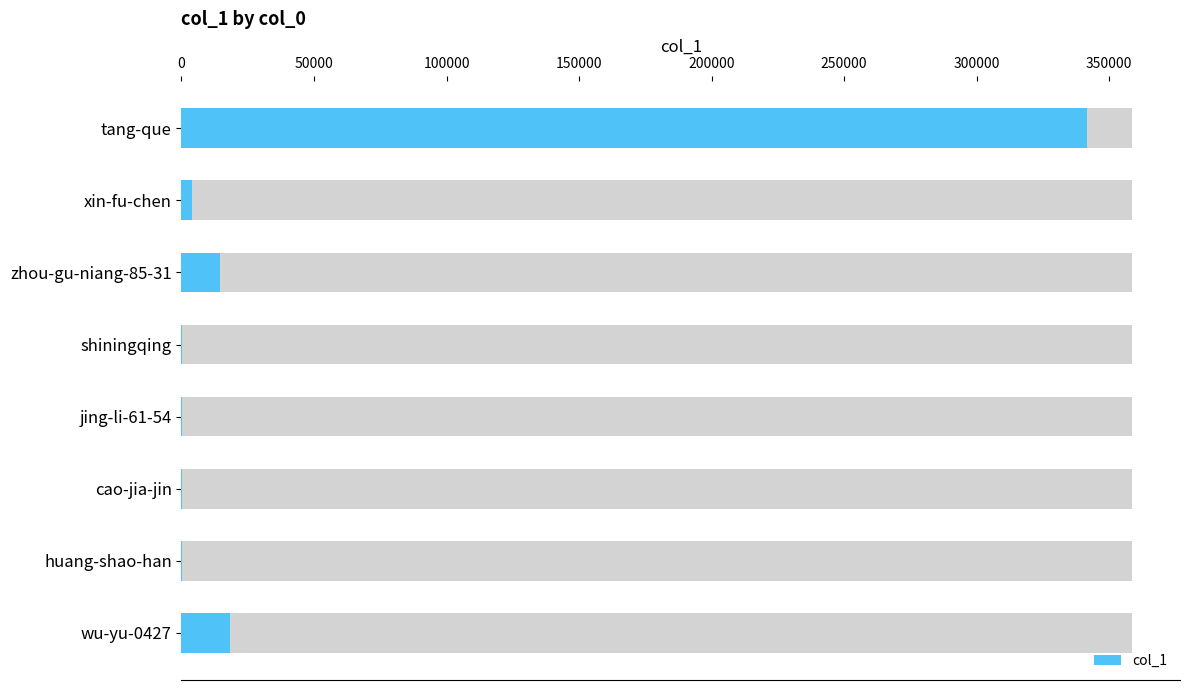

Are the bars grouped side by side (vs. stacked)?

No